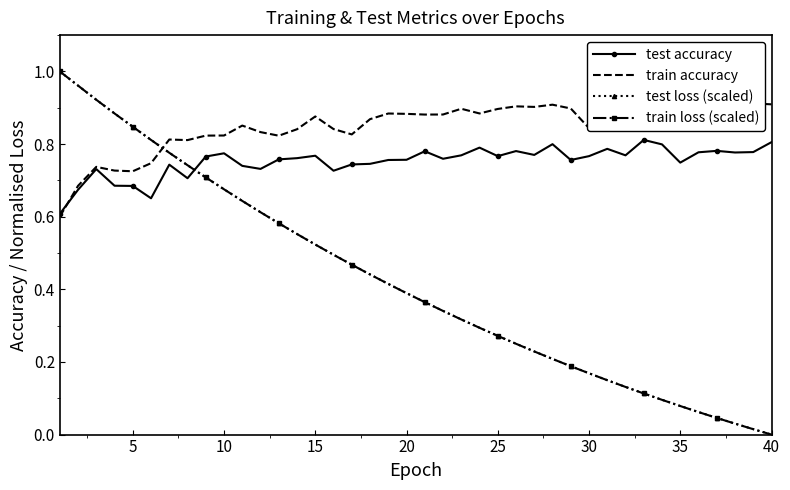

Is the value of test loss (scaled) at 25 greater than the value of train loss (scaled) at 5?

No